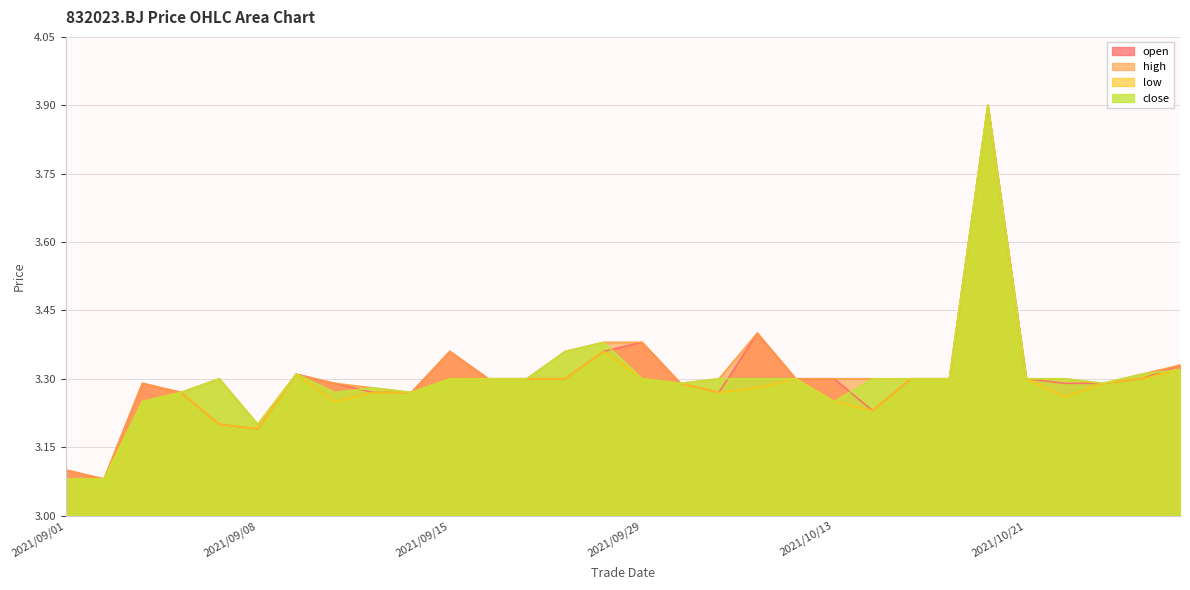

Which series changed the most between 2021/09/29 and 2021/10/19?

open